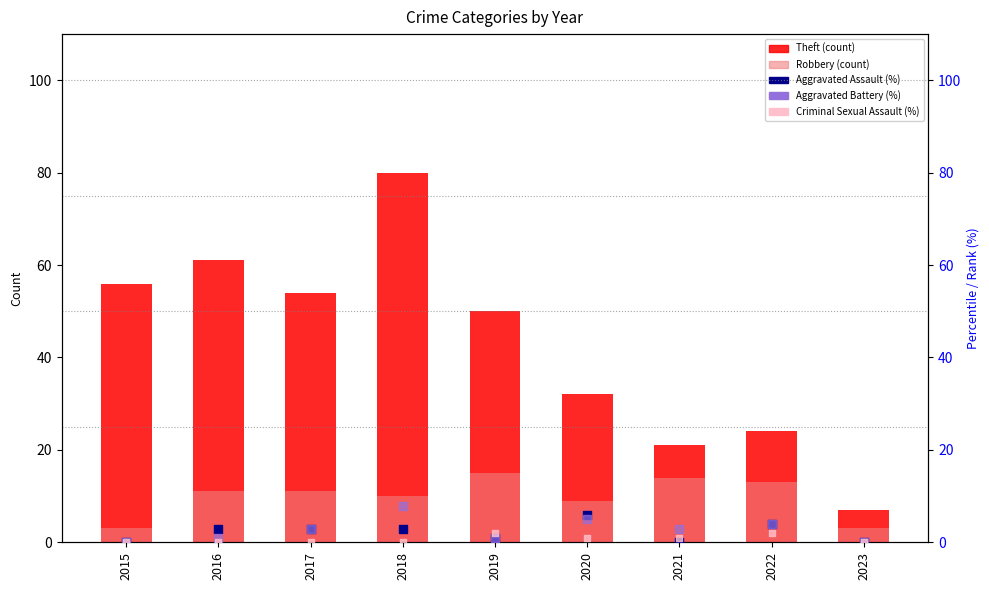

Which series reaches the minimum Y coordinate?

Aggravated Assault (% scale)